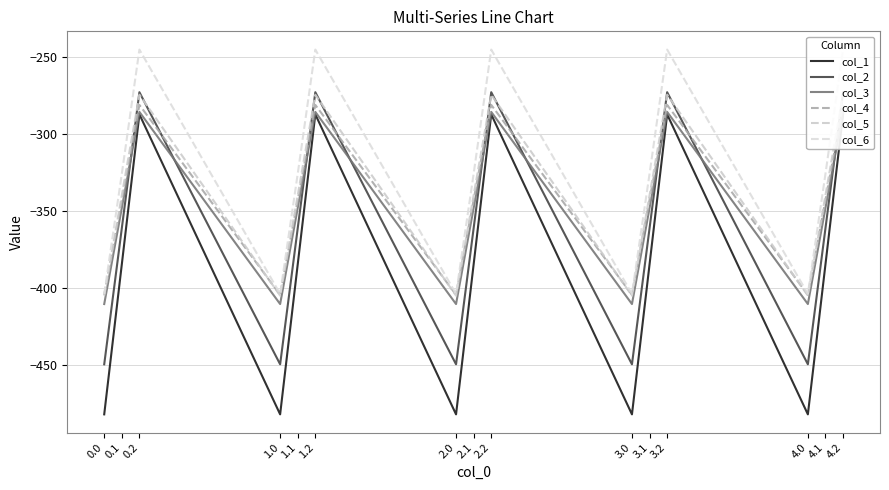

True or false: col_4 and col_1 cross at least once.

False